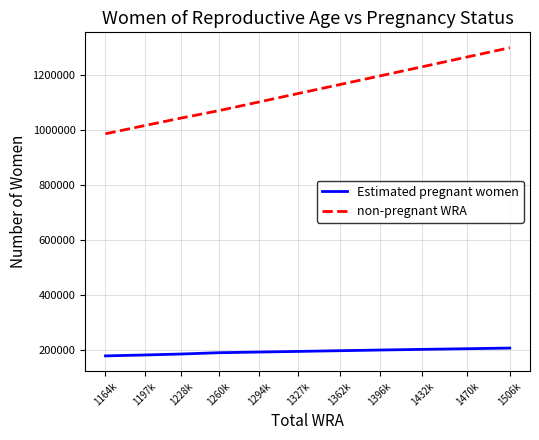

Which series changed the most between 1260k and 1362k?

non-pregnant WRA